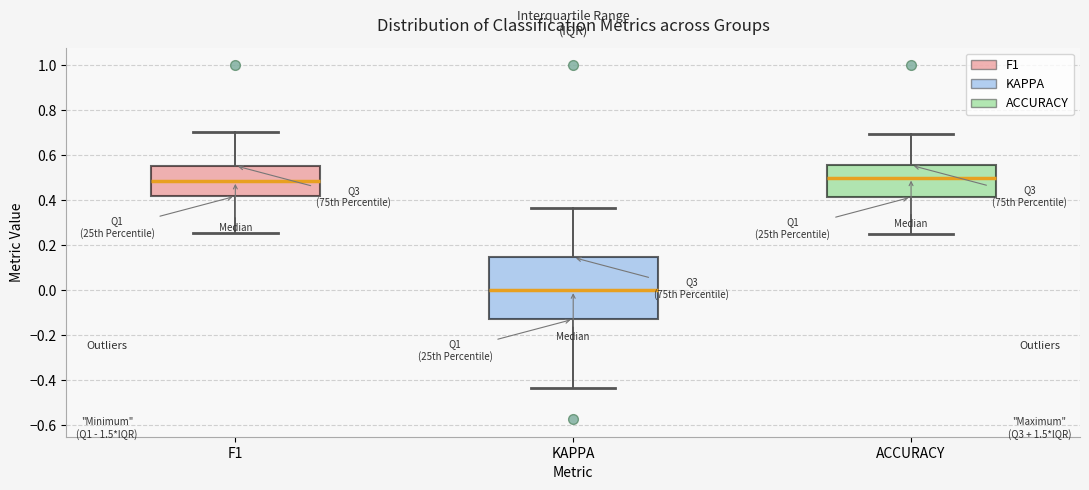

Reading left to right, transcribe this box plot: for each box, give where its median line is, the range the box spans, and where its two whiskers end, as read against the y-axis. The values are not printed on the chart, so give them approximately, as read against the axis.

F1: median 0.48, box 0.42 to 0.56, whiskers 0.26 to 0.70
KAPPA: median 0.00, box -0.12 to 0.14, whiskers -0.44 to 0.36
ACCURACY: median 0.50, box 0.42 to 0.56, whiskers 0.26 to 0.70